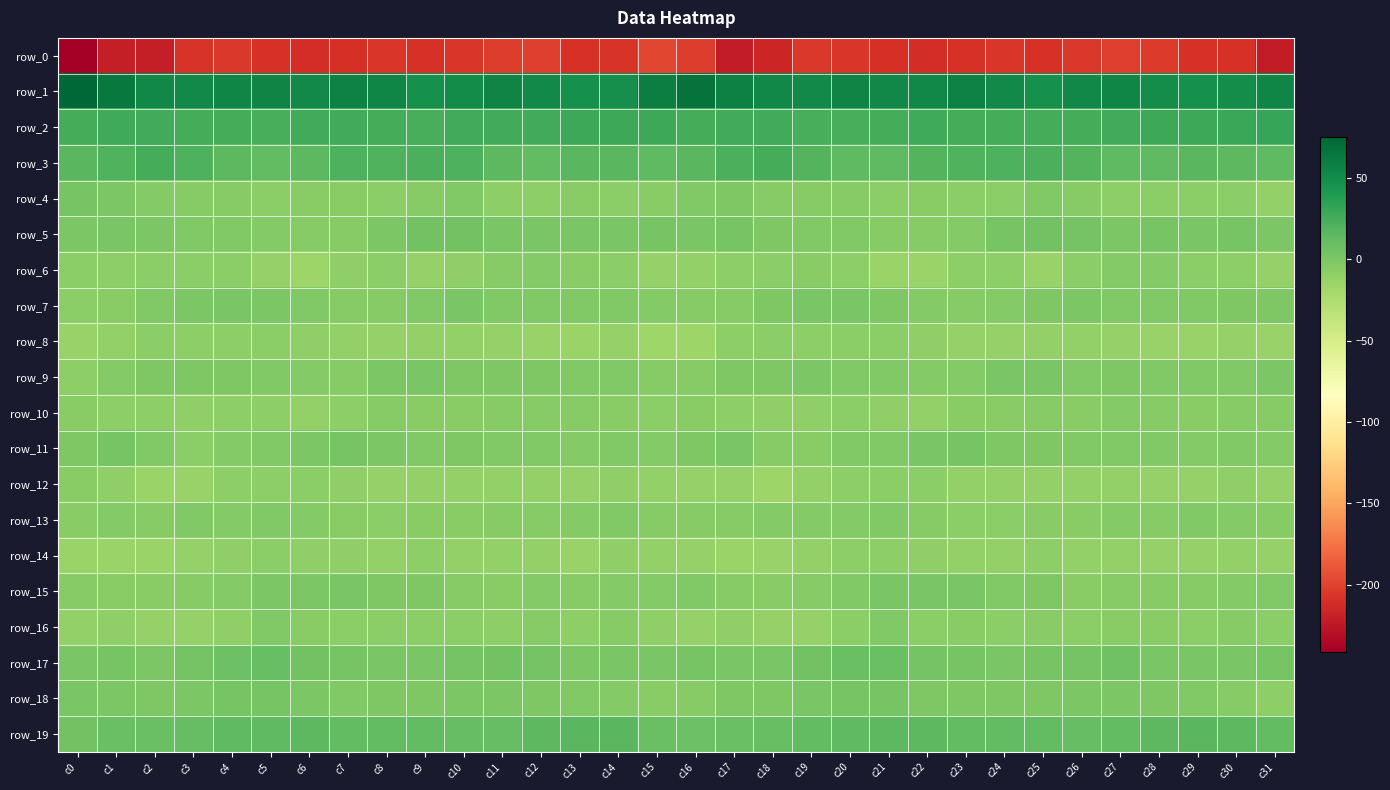

What is the smallest value displayed?

-241.7